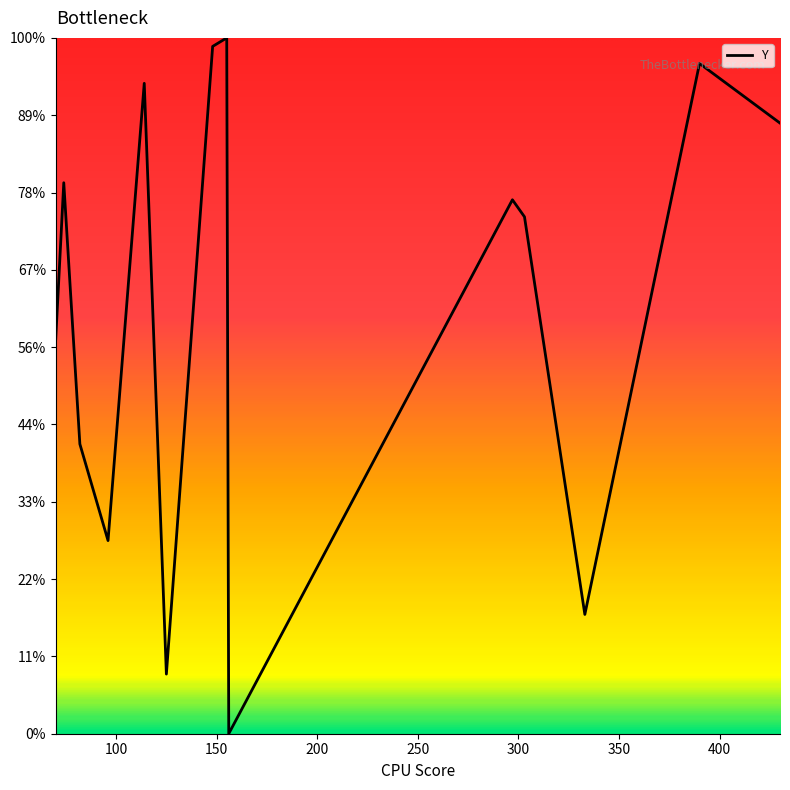

Is this an area chart (filled region under the line)?

Yes